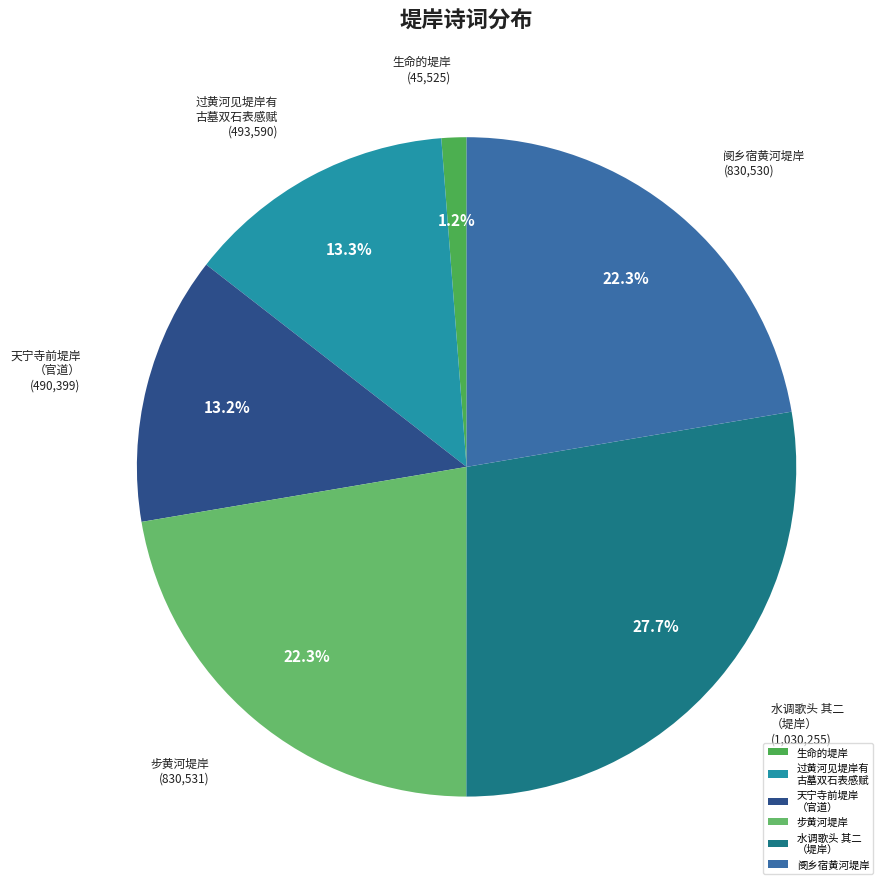

How much of the chart is everything except 步黄河堤岸?

77.7%